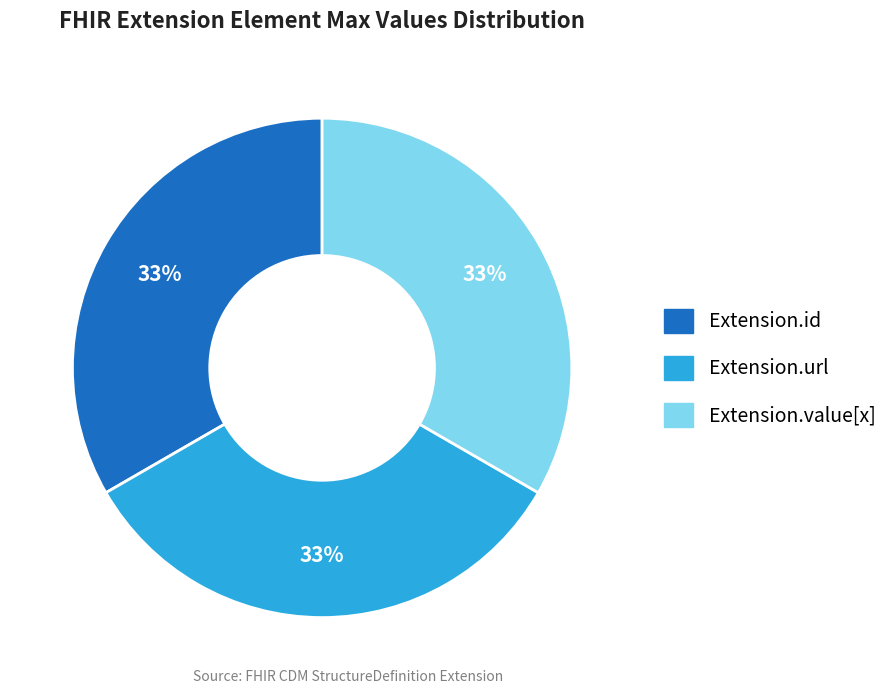

Is there a majority slice in this chart?

No